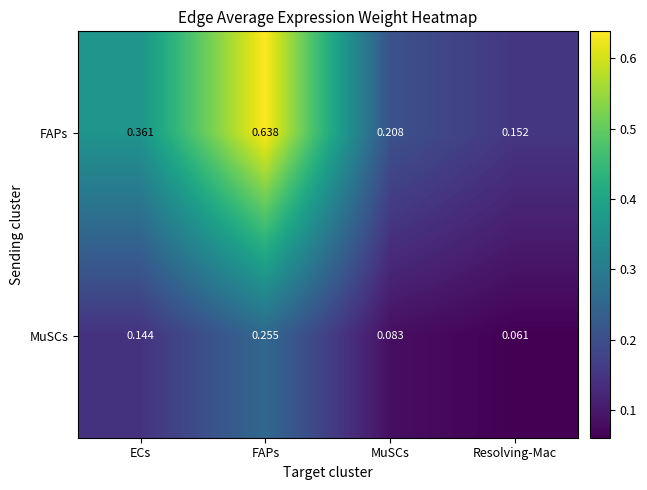

At how many categories does at least one series exceed 0?

4